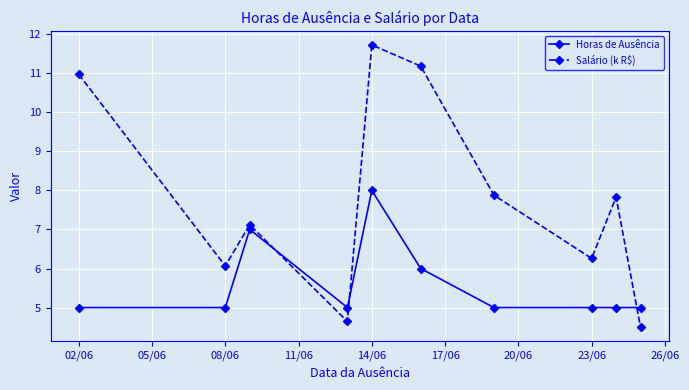

Which series has the largest range (max minus min)?

Salário (k R$)